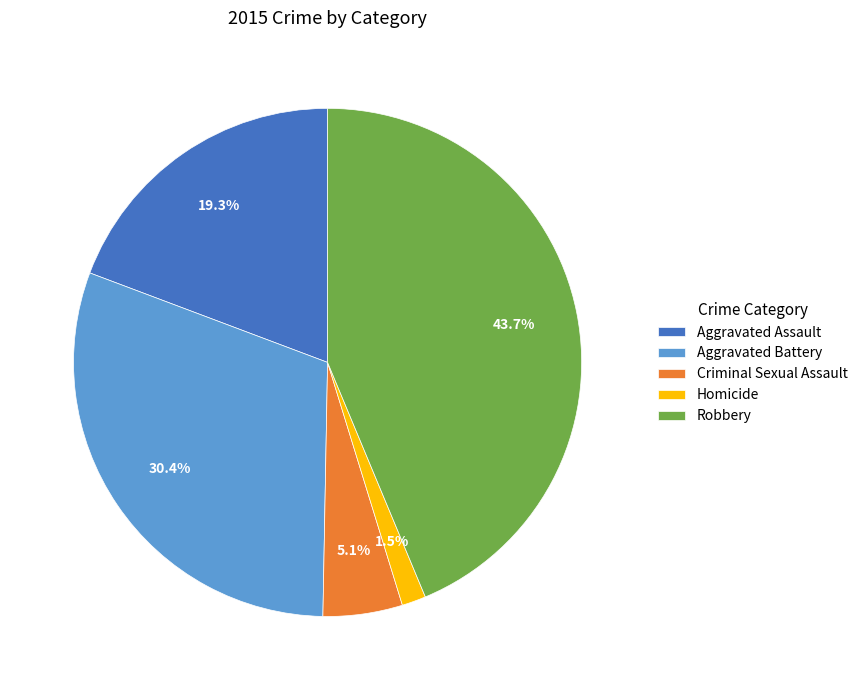

The Criminal Sexual Assault slice represents 5% of the pie. True or false?

True